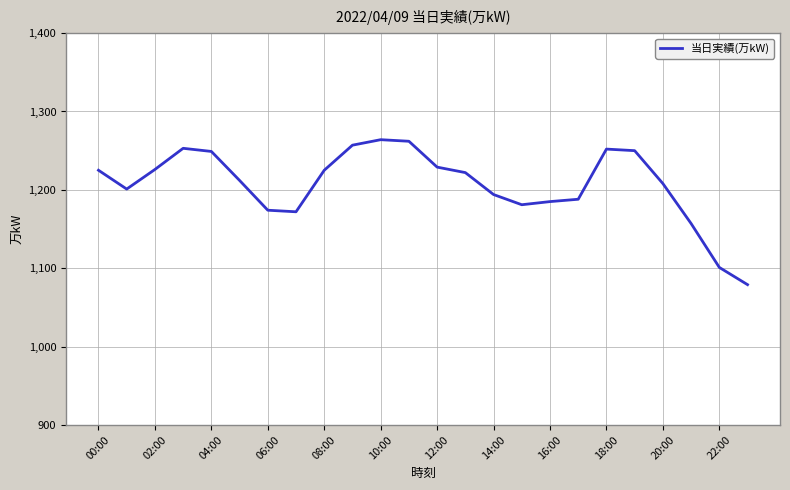

What is the difference between the maximum and minimum values?

185